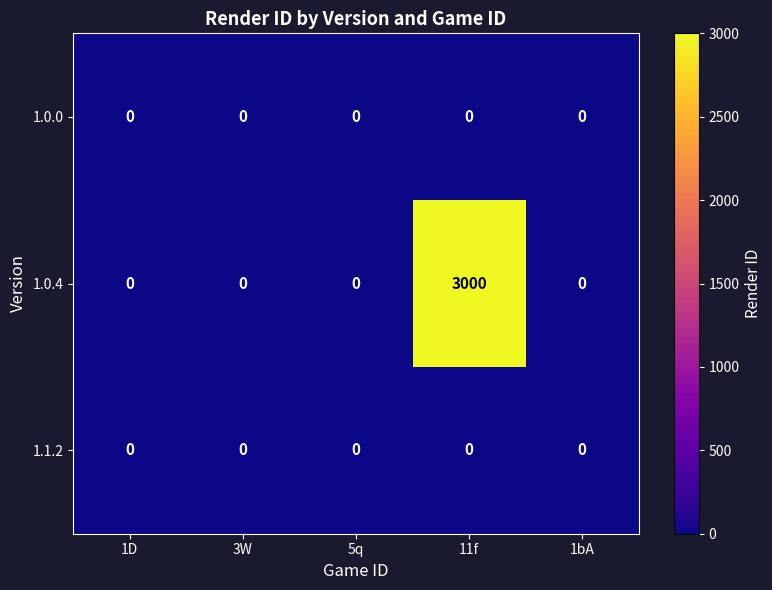

Which category has the highest value across all series?

11f